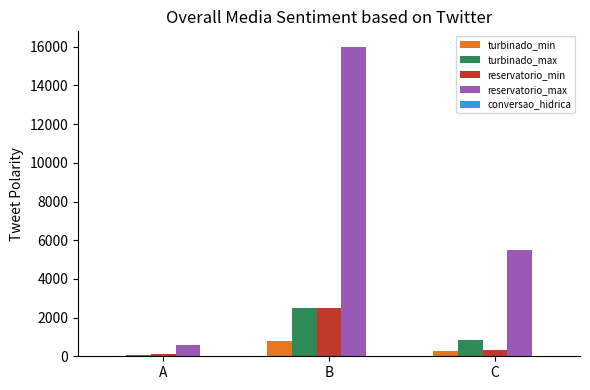

What is the approximate value of reservatorio_max at C?

5500.0